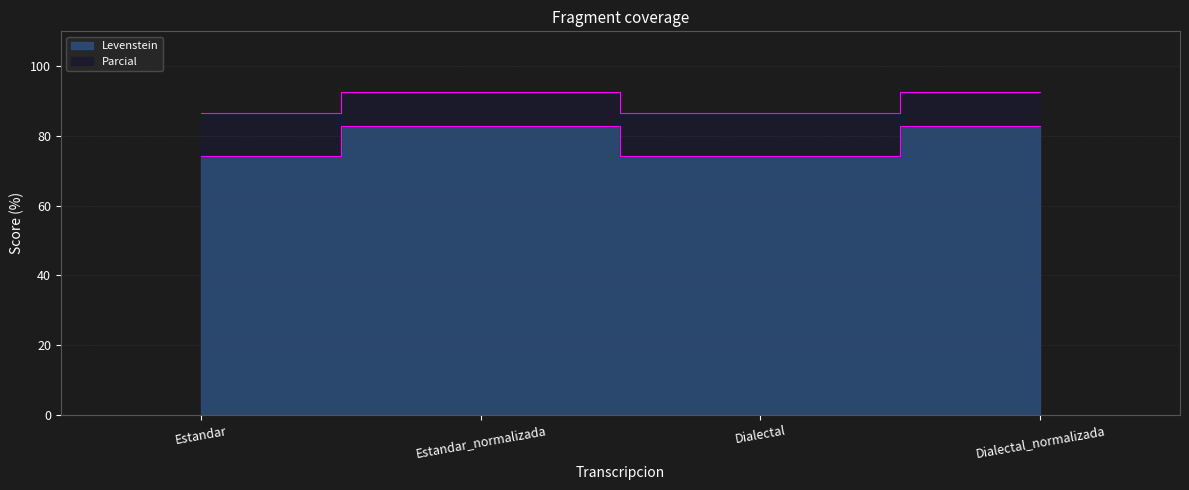

Rank the categories by Parcial value from lowest to highest.

Estandar, Dialectal, Estandar_normalizada, Dialectal_normalizada